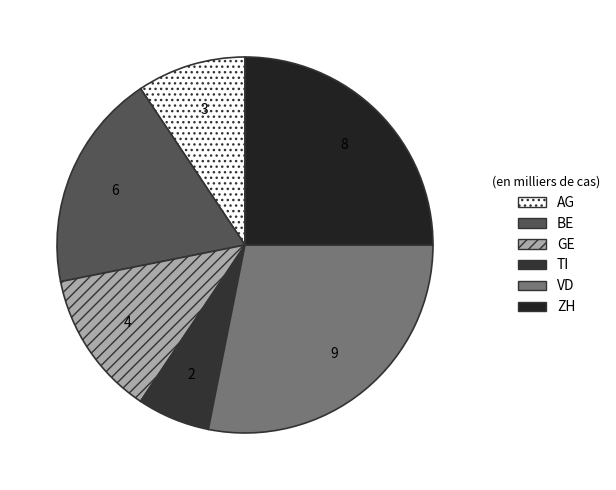

How many segments does this pie chart have?

6